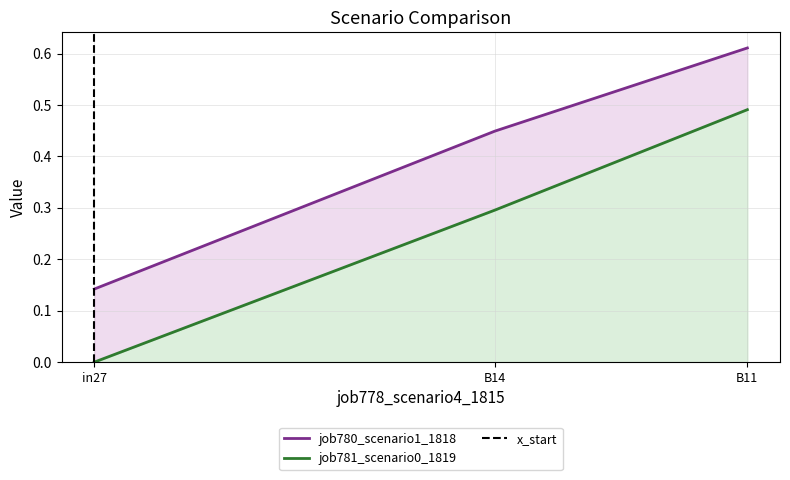

Rank the series at in27 from lowest to highest value.

job781_scenario0_1819, job780_scenario1_1818